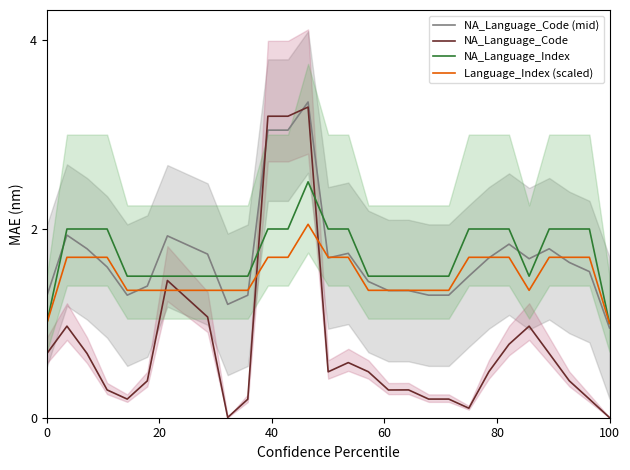

What is the difference between the maximum and minimum values in the NA_Language_Code series?

3.3